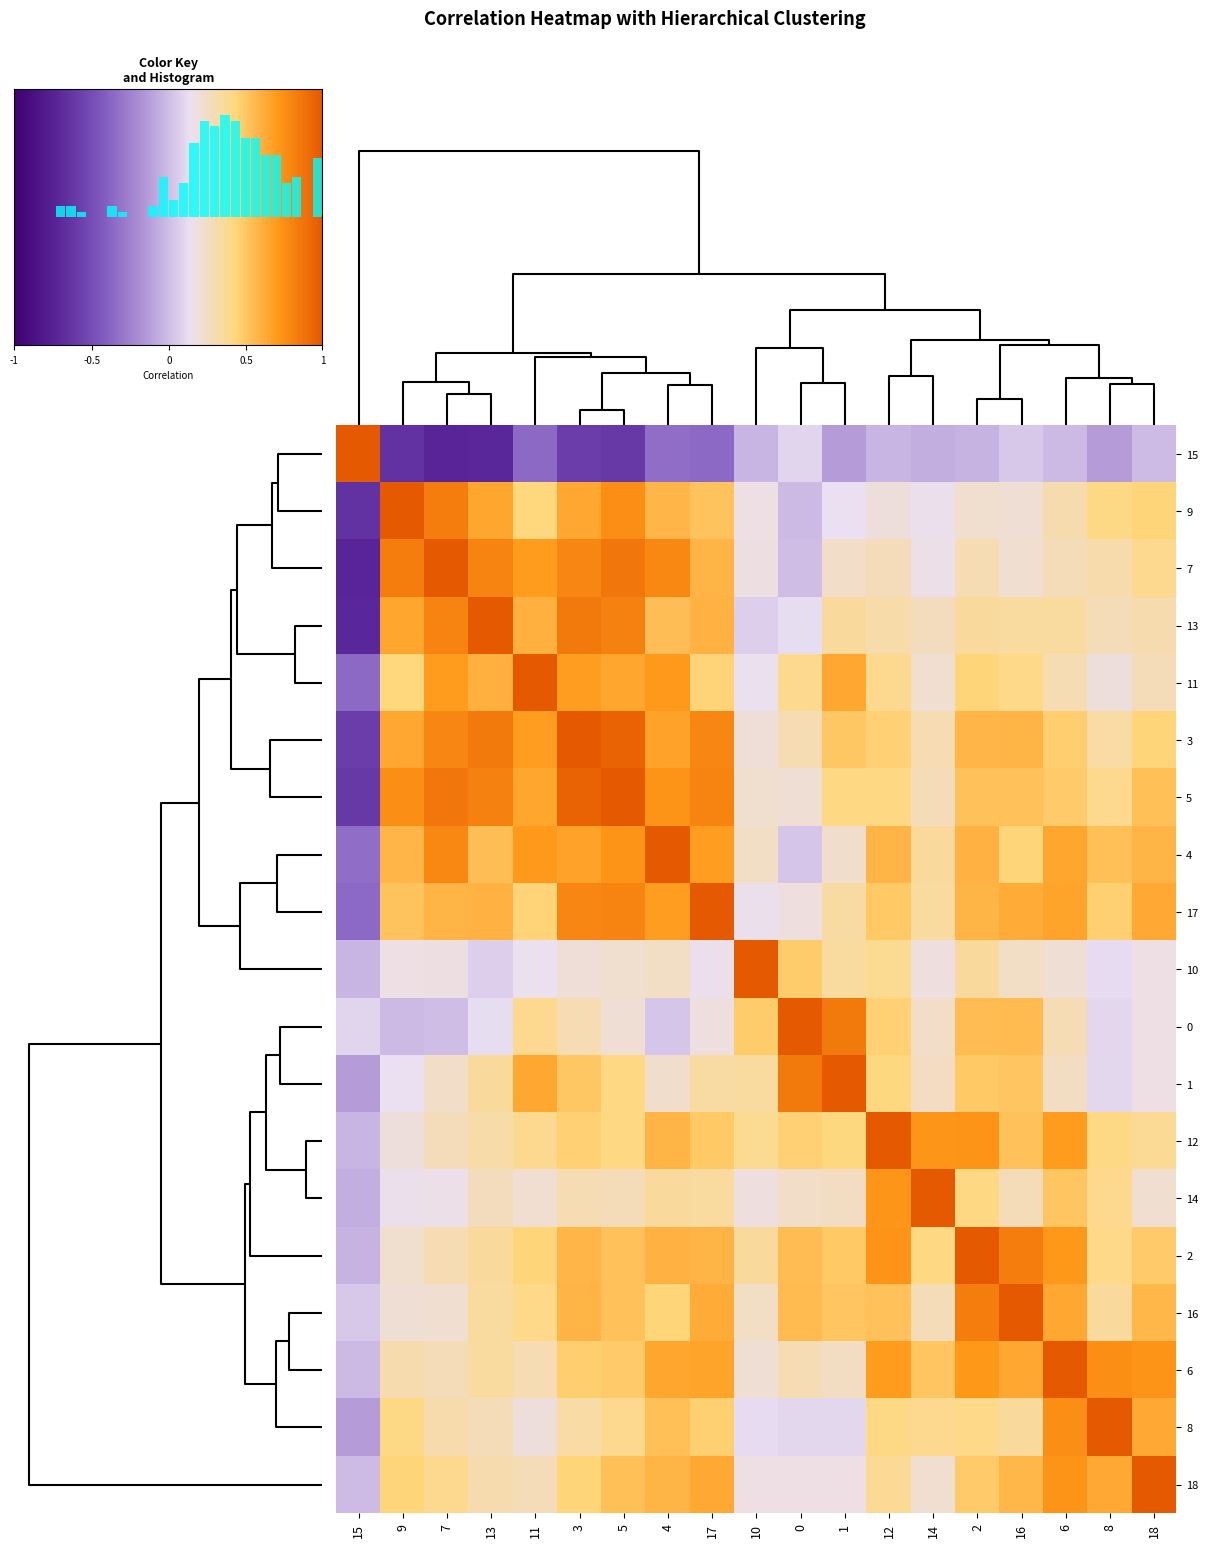

How many values in the 18 series are below 0?

1